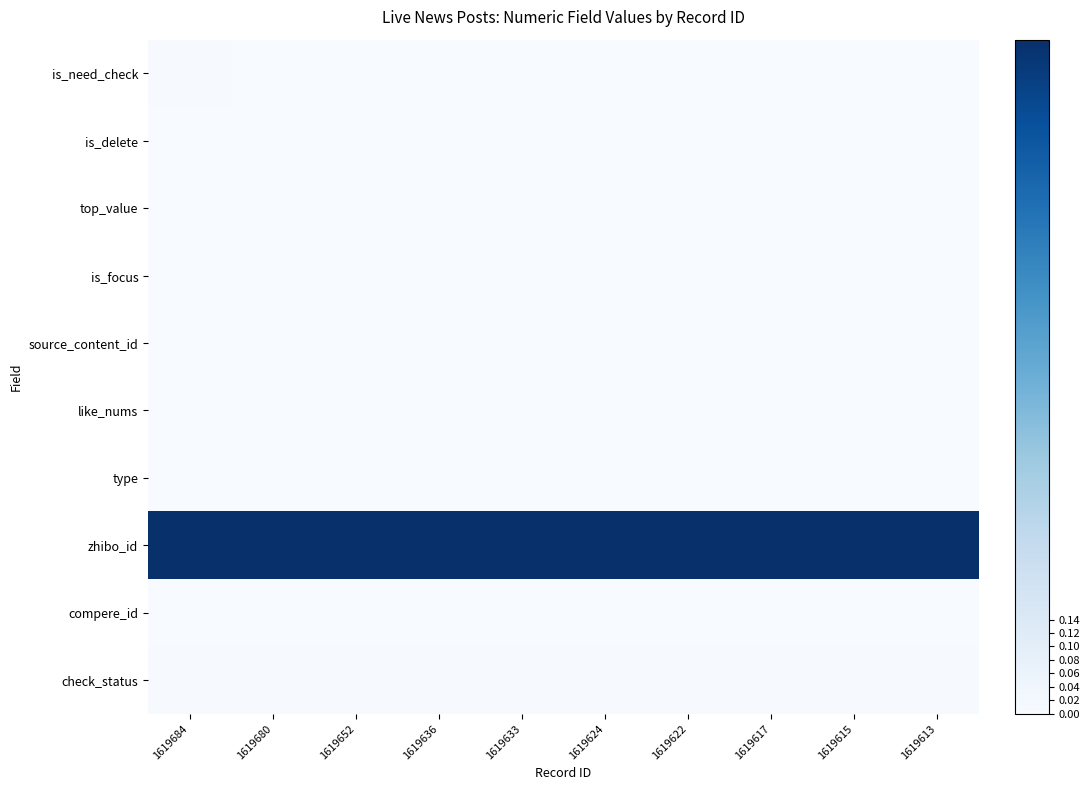

Which series has the largest total across all categories?

zhibo_id